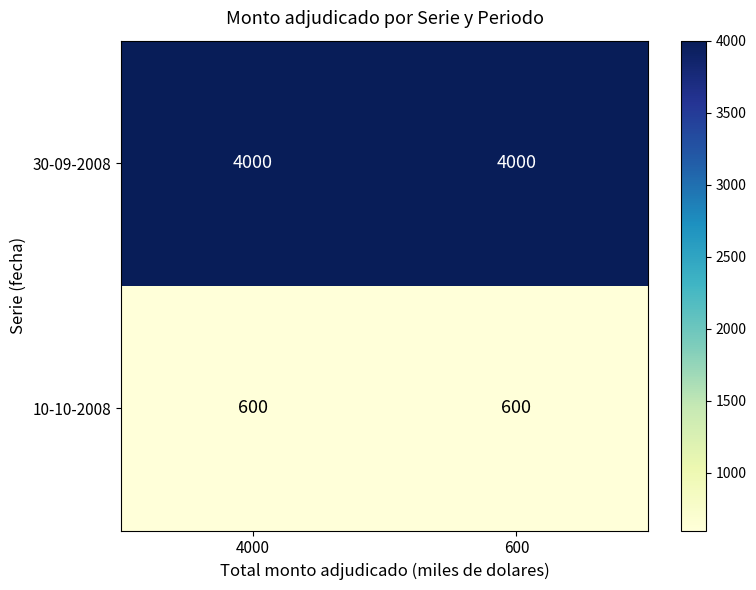

What is the maximum value shown in the chart?

4000